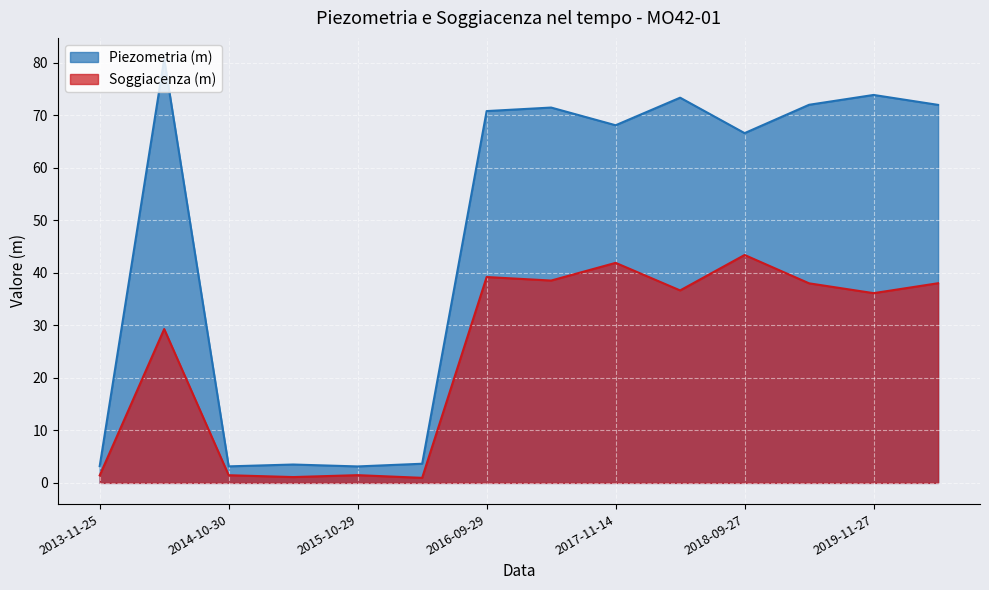

In Piezometria (m), how many points are lower than both neighbors (excluding endpoints)?

4